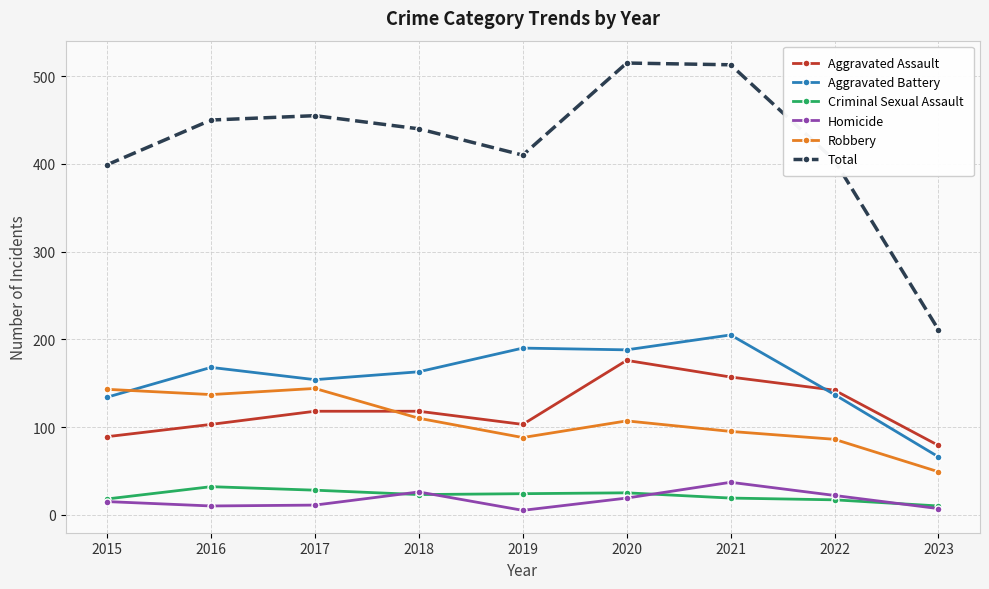

The value of Criminal Sexual Assault at 2016 is 53. True or false?

False